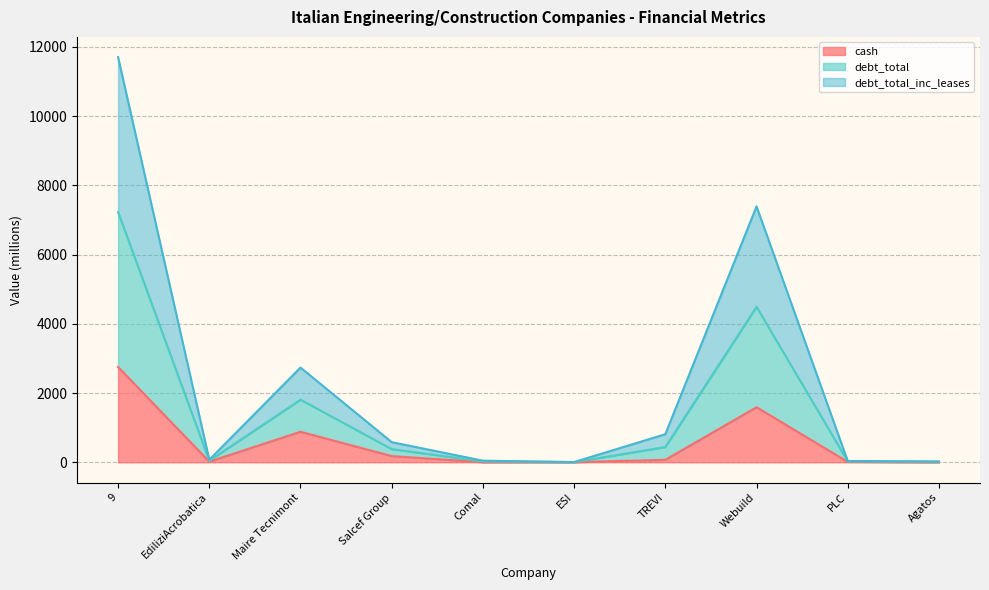

Rank the series by their average value, from lowest to highest.

cash, debt_total_inc_leases, debt_total